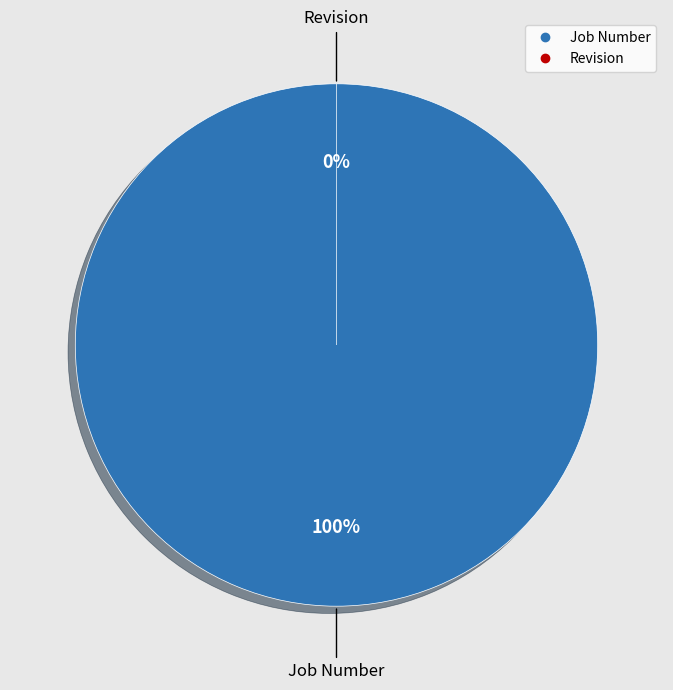

To the nearest percent, what is the average slice percentage?

50%